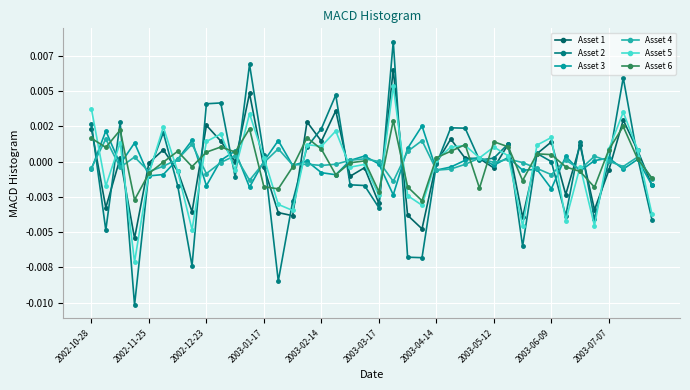

Does the chart display data point markers on the line(s)?

Yes